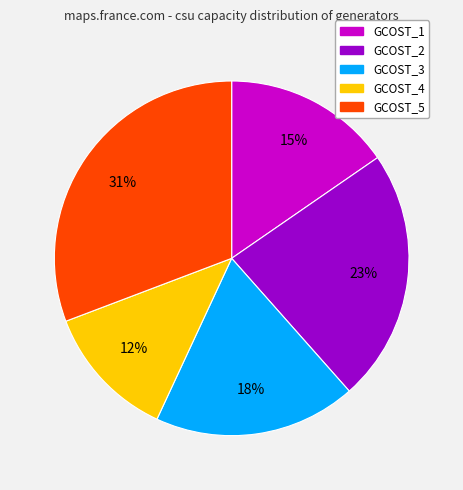

To the nearest percent, what portion does GCOST_4 represent?

12%